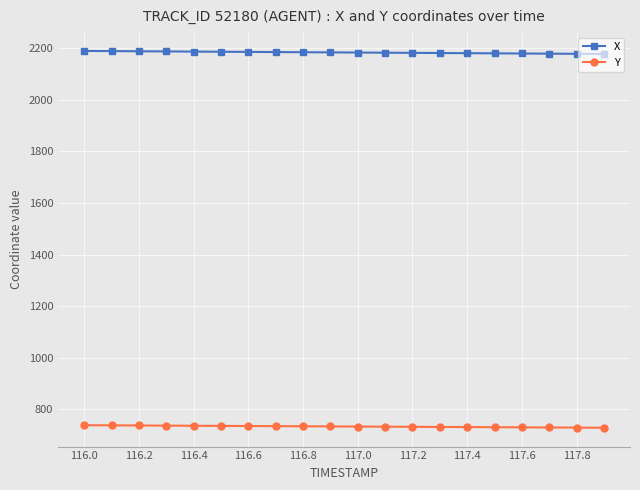

List the series in order of their peak value, highest first.

X, Y